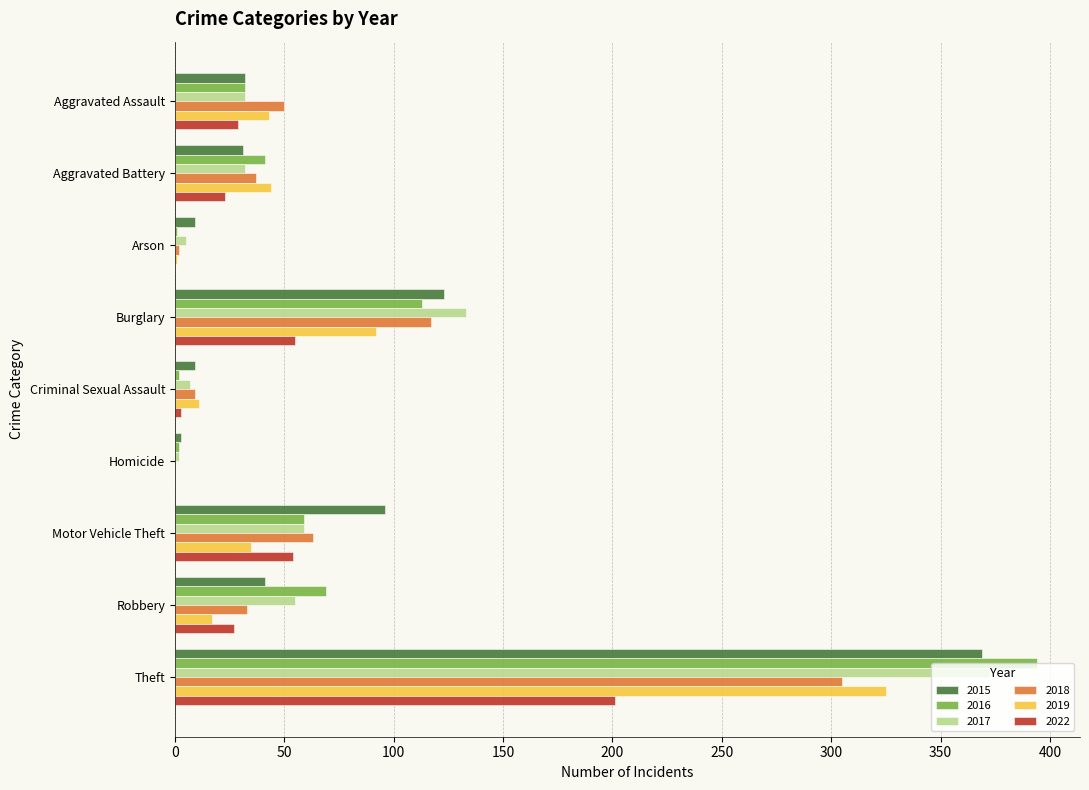

What are all the series names shown in the legend?

2015, 2016, 2017, 2018, 2019, 2022